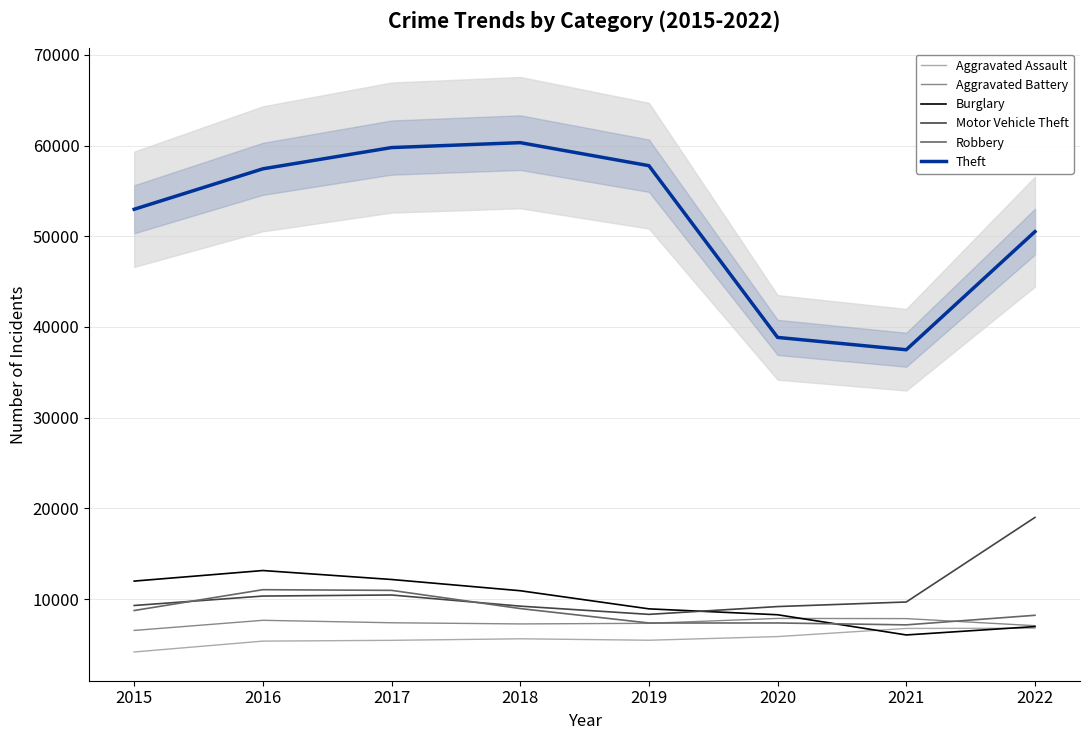

What is the value of the Aggravated Assault point at the 5th from the left?

5458